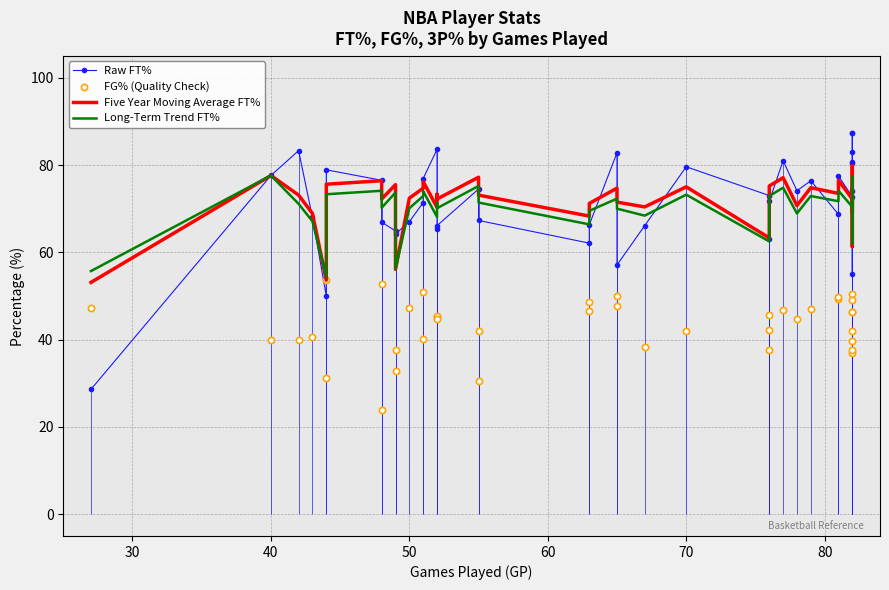

Which series reaches the minimum Y coordinate?

FG% (Quality Check)